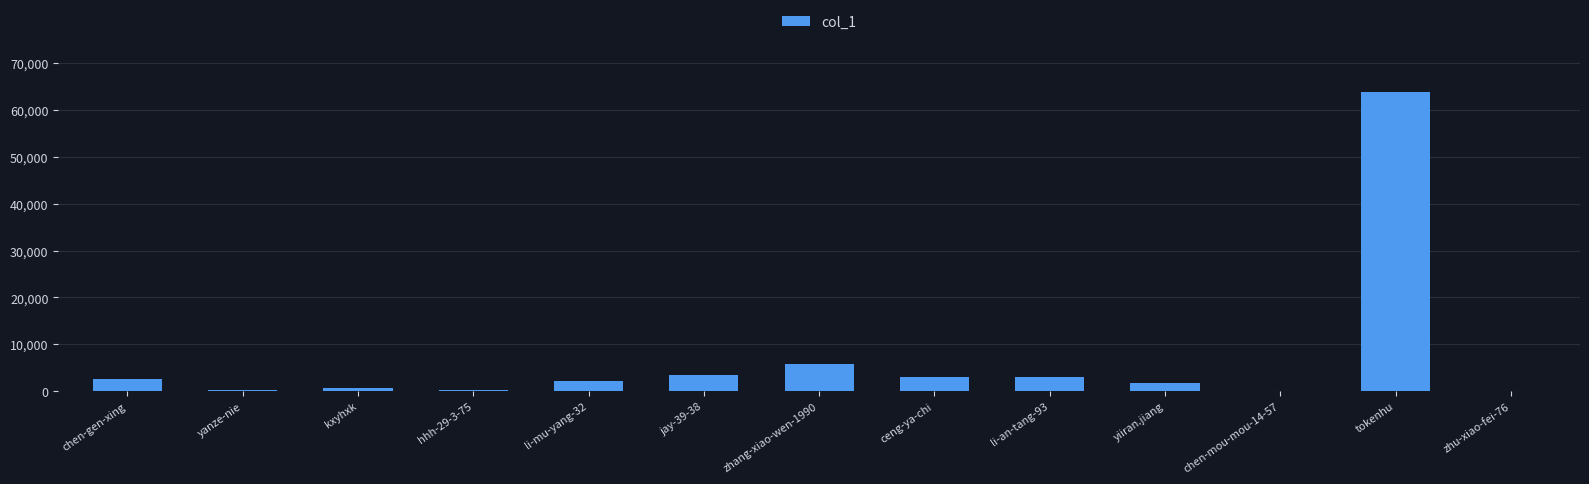

What is the sum of all values?

87195